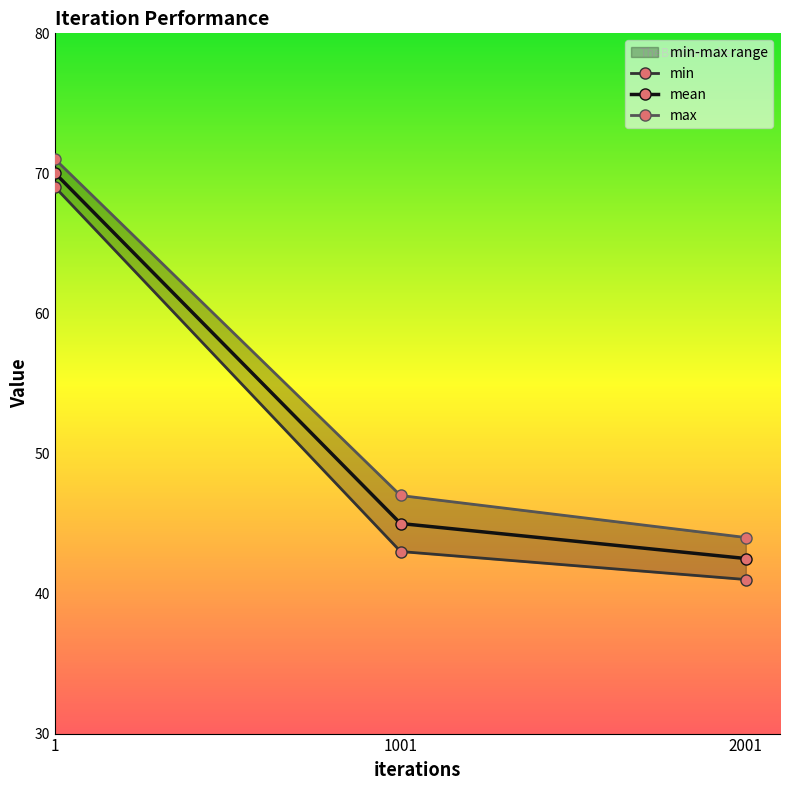

The value of max at 2001 is 28.1. True or false?

False